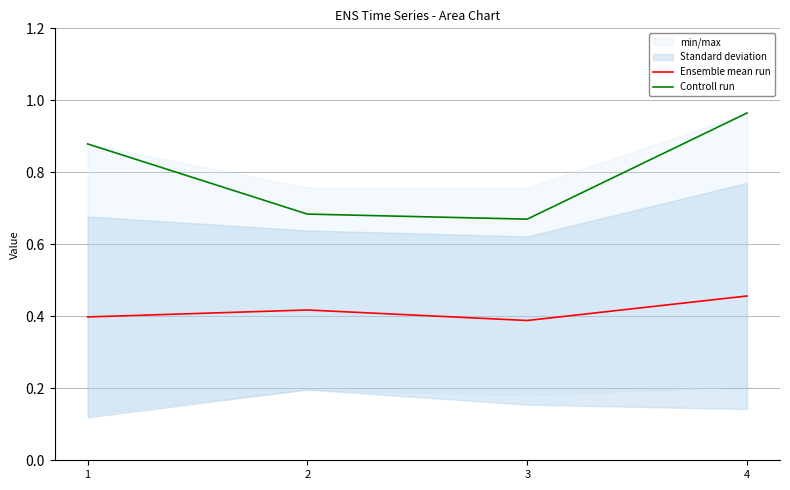

Where is Ensemble mean run nearest to the value 0?

3